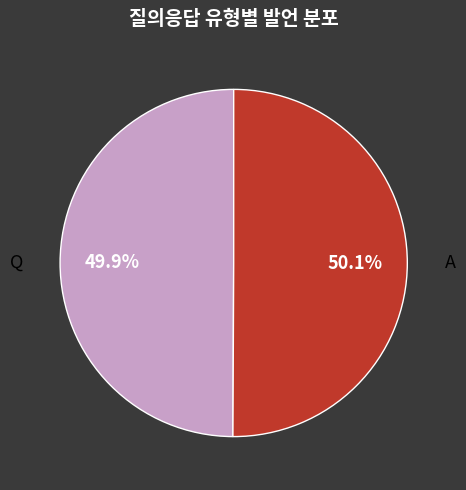

Is there any slice that represents more than half of the pie?

Yes